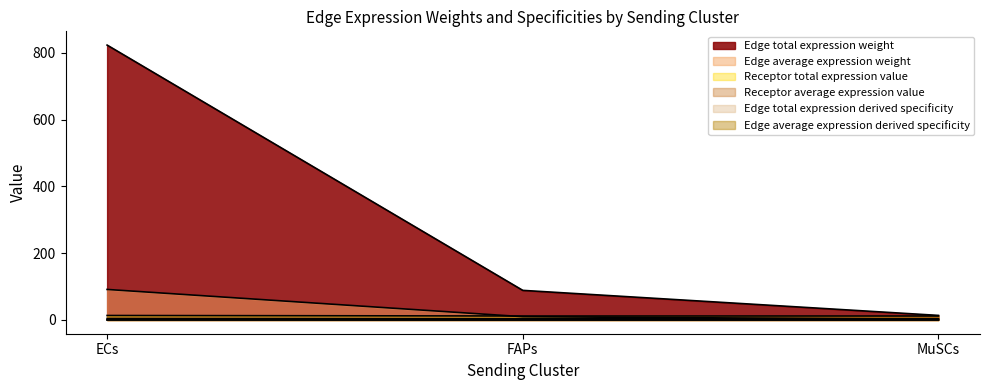

Does the chart have visible grid lines?

No